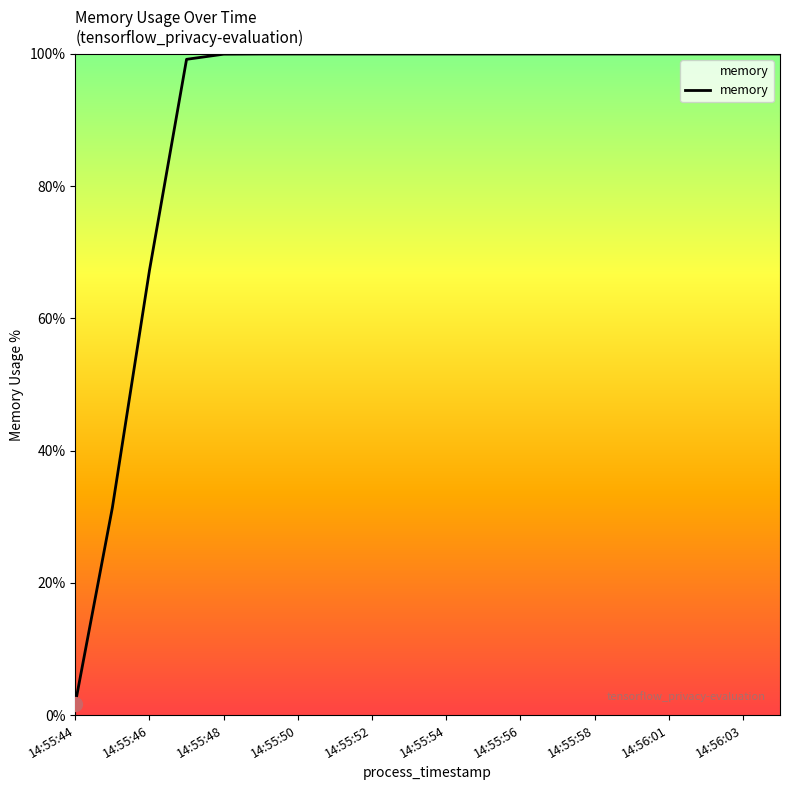

What is the difference between the maximum and minimum values?

98.3